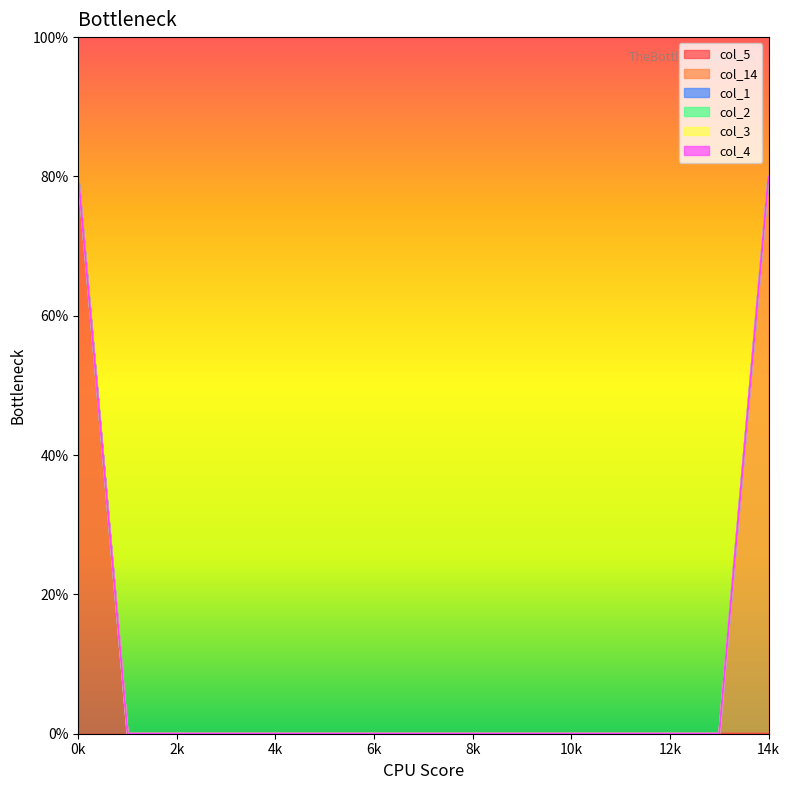

True or false: col_14 has a value of 2 at 0.

False